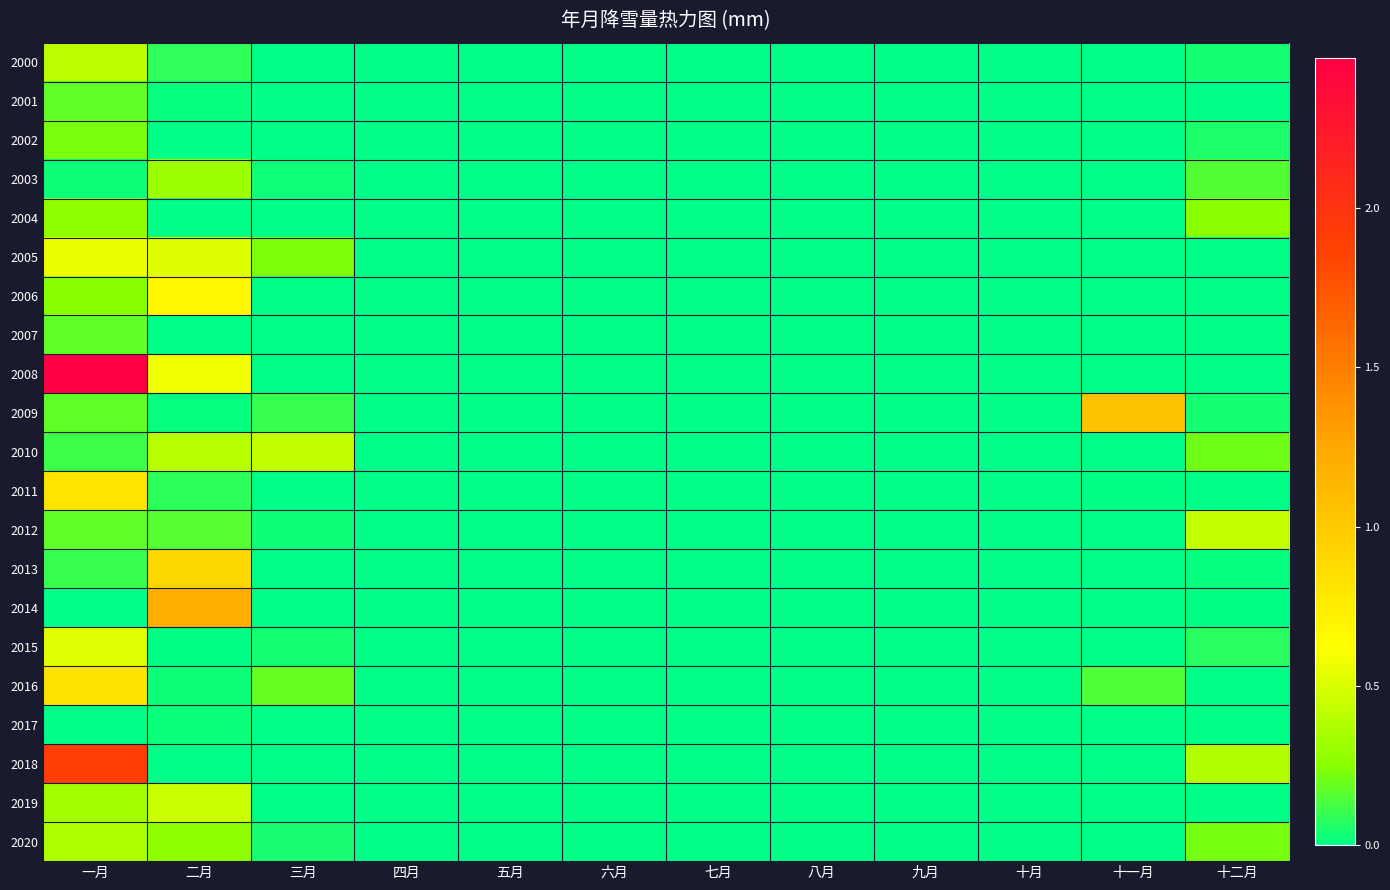

Reading right to left, extract all data points from this chart.

2000: 十二月=0.0	十一月=0.0	十月=0.0	九月=0.0	八月=0.0	七月=0.0	六月=0.0	五月=0.0	四月=0.0	三月=0.0	二月=0.1	一月=0.4
2001: 十二月=0.0	十一月=0.0	十月=0.0	九月=0.0	八月=0.0	七月=0.0	六月=0.0	五月=0.0	四月=0.0	三月=0.0	二月=0.0	一月=0.2
2002: 十二月=0.1	十一月=0.0	十月=0.0	九月=0.0	八月=0.0	七月=0.0	六月=0.0	五月=0.0	四月=0.0	三月=0.0	二月=0.0	一月=0.2
2003: 十二月=0.2	十一月=0.0	十月=0.0	九月=0.0	八月=0.0	七月=0.0	六月=0.0	五月=0.0	四月=0.0	三月=0.0	二月=0.3	一月=0.0
2004: 十二月=0.3	十一月=0.0	十月=0.0	九月=0.0	八月=0.0	七月=0.0	六月=0.0	五月=0.0	四月=0.0	三月=0.0	二月=0.0	一月=0.3
2005: 十二月=0.0	十一月=0.0	十月=0.0	九月=0.0	八月=0.0	七月=0.0	六月=0.0	五月=0.0	四月=0.0	三月=0.2	二月=0.5	一月=0.6
2006: 十二月=0.0	十一月=0.0	十月=0.0	九月=0.0	八月=0.0	七月=0.0	六月=0.0	五月=0.0	四月=0.0	三月=0.0	二月=0.7	一月=0.2
2007: 十二月=0.0	十一月=0.0	十月=0.0	九月=0.0	八月=0.0	七月=0.0	六月=0.0	五月=0.0	四月=0.0	三月=0.0	二月=0.0	一月=0.2
2008: 十二月=0.0	十一月=0.0	十月=0.0	九月=0.0	八月=0.0	七月=0.0	六月=0.0	五月=0.0	四月=0.0	三月=0.0	二月=0.6	一月=2.5
2009: 十二月=0.0	十一月=1.1	十月=0.0	九月=0.0	八月=0.0	七月=0.0	六月=0.0	五月=0.0	四月=0.0	三月=0.1	二月=0.0	一月=0.2
2010: 十二月=0.2	十一月=0.0	十月=0.0	九月=0.0	八月=0.0	七月=0.0	六月=0.0	五月=0.0	四月=0.0	三月=0.4	二月=0.4	一月=0.1
2011: 十二月=0.0	十一月=0.0	十月=0.0	九月=0.0	八月=0.0	七月=0.0	六月=0.0	五月=0.0	四月=0.0	三月=0.0	二月=0.1	一月=0.8
2012: 十二月=0.4	十一月=0.0	十月=0.0	九月=0.0	八月=0.0	七月=0.0	六月=0.0	五月=0.0	四月=0.0	三月=0.0	二月=0.2	一月=0.2
2013: 十二月=0.0	十一月=0.0	十月=0.0	九月=0.0	八月=0.0	七月=0.0	六月=0.0	五月=0.0	四月=0.0	三月=0.0	二月=0.9	一月=0.1
2014: 十二月=0.0	十一月=0.0	十月=0.0	九月=0.0	八月=0.0	七月=0.0	六月=0.0	五月=0.0	四月=0.0	三月=0.0	二月=1.2	一月=0.0
2015: 十二月=0.1	十一月=0.0	十月=0.0	九月=0.0	八月=0.0	七月=0.0	六月=0.0	五月=0.0	四月=0.0	三月=0.0	二月=0.0	一月=0.5
2016: 十二月=0.0	十一月=0.1	十月=0.0	九月=0.0	八月=0.0	七月=0.0	六月=0.0	五月=0.0	四月=0.0	三月=0.2	二月=0.0	一月=0.8
2017: 十二月=0.0	十一月=0.0	十月=0.0	九月=0.0	八月=0.0	七月=0.0	六月=0.0	五月=0.0	四月=0.0	三月=0.0	二月=0.0	一月=0.0
2018: 十二月=0.4	十一月=0.0	十月=0.0	九月=0.0	八月=0.0	七月=0.0	六月=0.0	五月=0.0	四月=0.0	三月=0.0	二月=0.0	一月=1.9
2019: 十二月=0.0	十一月=0.0	十月=0.0	九月=0.0	八月=0.0	七月=0.0	六月=0.0	五月=0.0	四月=0.0	三月=0.0	二月=0.5	一月=0.3
2020: 十二月=0.2	十一月=0.0	十月=0.0	九月=0.0	八月=0.0	七月=0.0	六月=0.0	五月=0.0	四月=0.0	三月=0.0	二月=0.3	一月=0.4